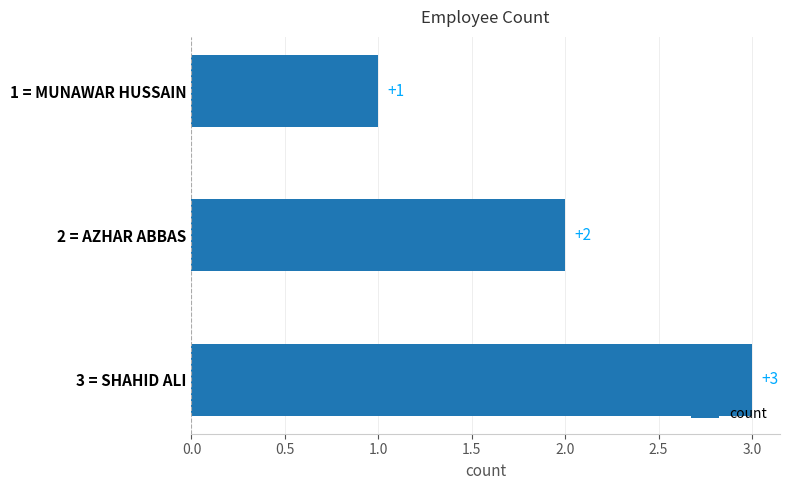

What is the difference between the maximum and second lowest values?

1